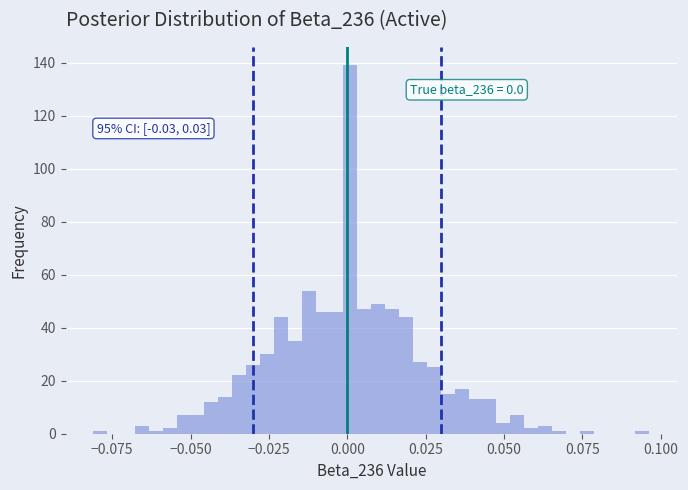

Around what value on the x-axis is the tallest bar? Give the approximate position of its centre, as read against the axis.

0.000